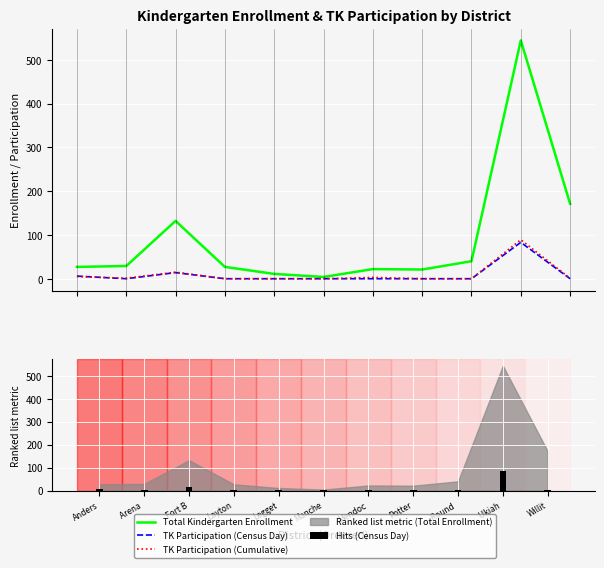

Reading left to right, extract all data points from this chart.

Total Kindergarten Enrollment: 27.0	29.0	132.0	27.0	11.0	4.0	22.0	21.0	40.0	544.0	171.0
TK Participation (Census Day): 6.0	0.0	14.0	0.0	0.0	0.0	0.0	0.0	0.0	83.0	0.0
TK Participation (Cumulative): 5.0	1.0	15.0	0.0	0.0	0.0	3.0	0.0	0.0	89.0	1.0
Hits (Census Day): 6.0	0.5	14.0	0.5	0.5	0.5	0.5	0.5	0.5	83.0	0.5